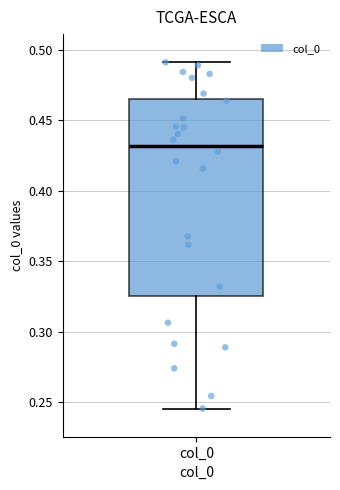

Read this box plot against the y-axis: the position of the median line, the range covered by the box, and the ends of both whiskers. The values are not printed on the chart, so give them approximately, as read against the axis.

median 0.430, box 0.325 to 0.465, whiskers 0.245 to 0.490